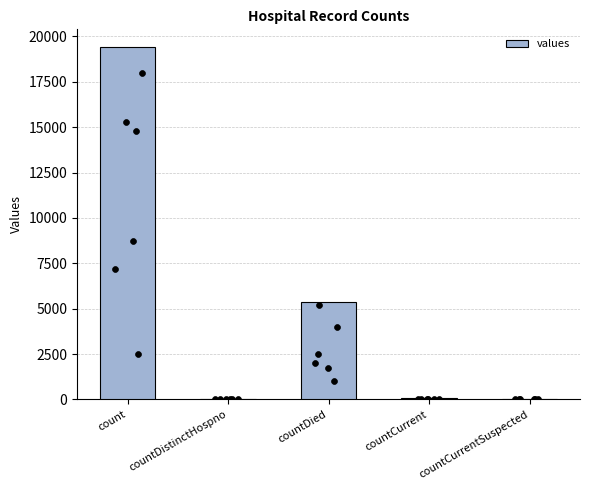

What is the ratio of the value at countDied to the value at countCurrent?

89.3